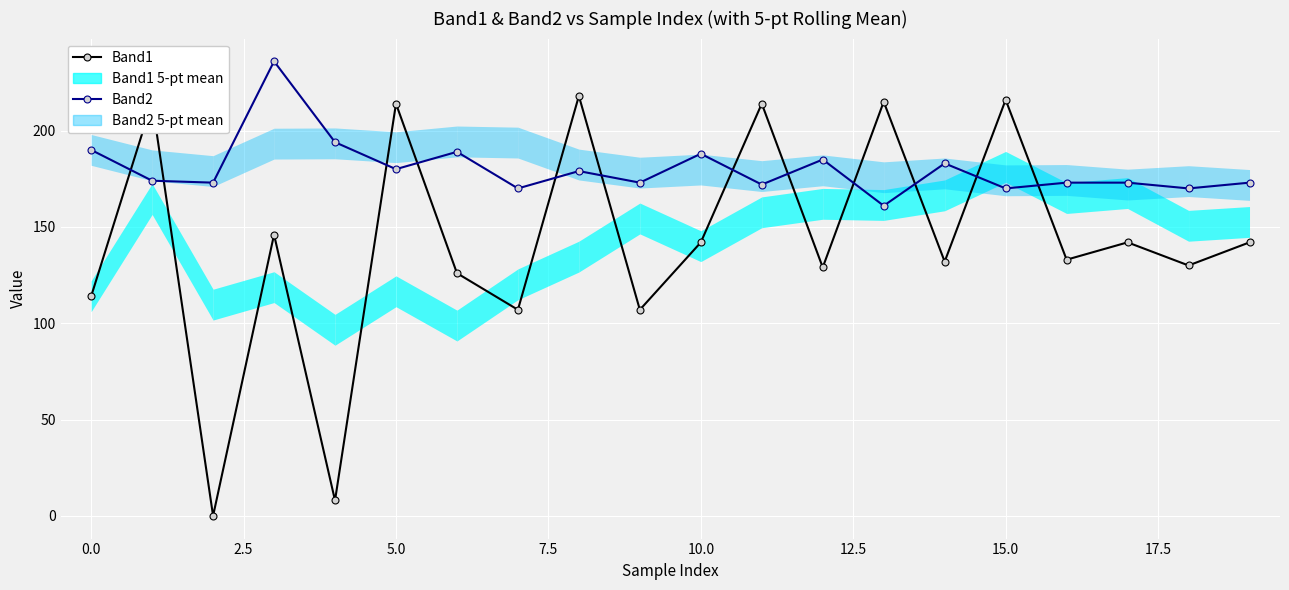

True or false: Band1 has a value of 78 at 0.0.

False